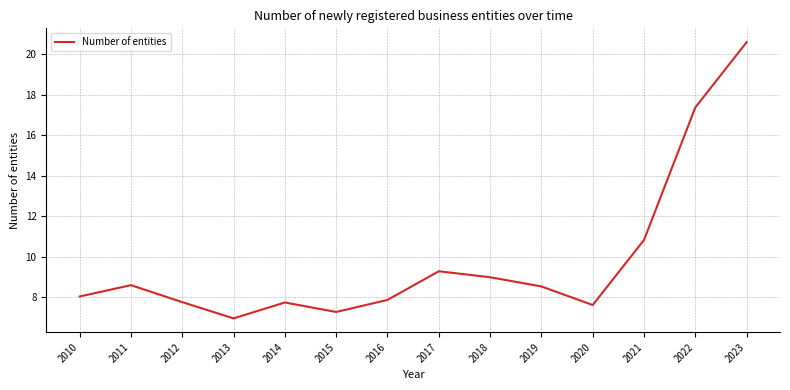

What is the difference between the second highest and minimum values?

10.4